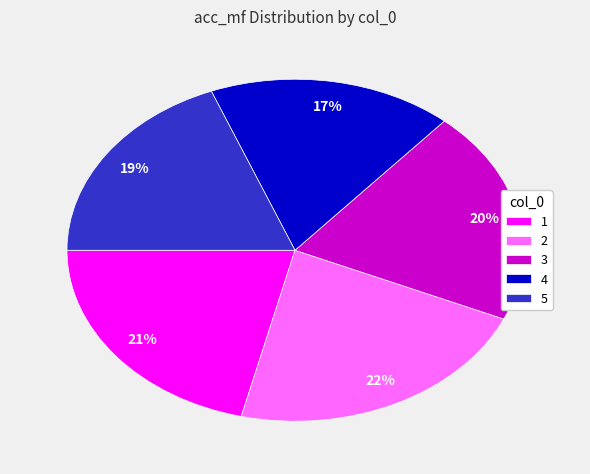

What is the smallest slice in the pie chart?

4